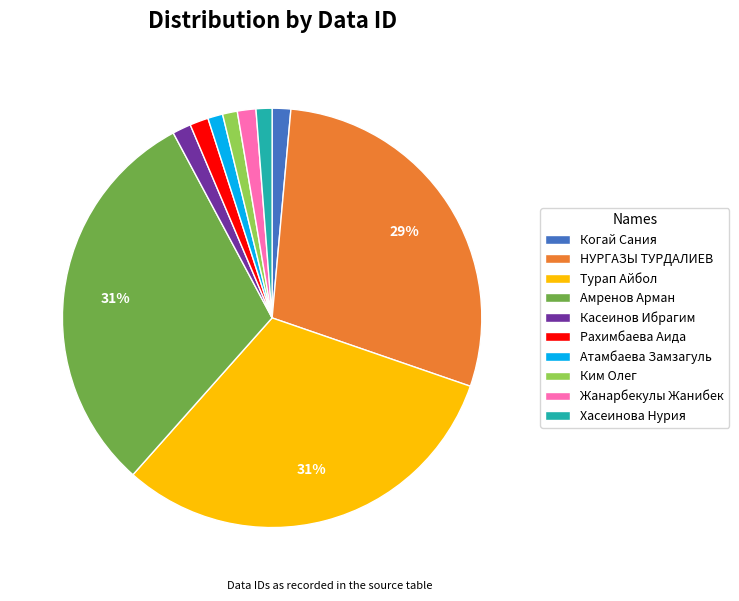

Do Хасеинова Нурия and Амренов Арман together represent more than half of the pie?

No